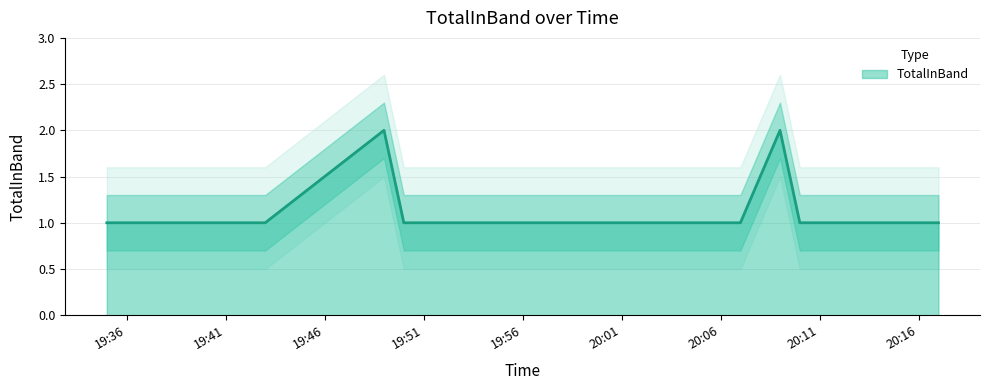

Is it true that TotalInBand equals 1 at 19:56?

True